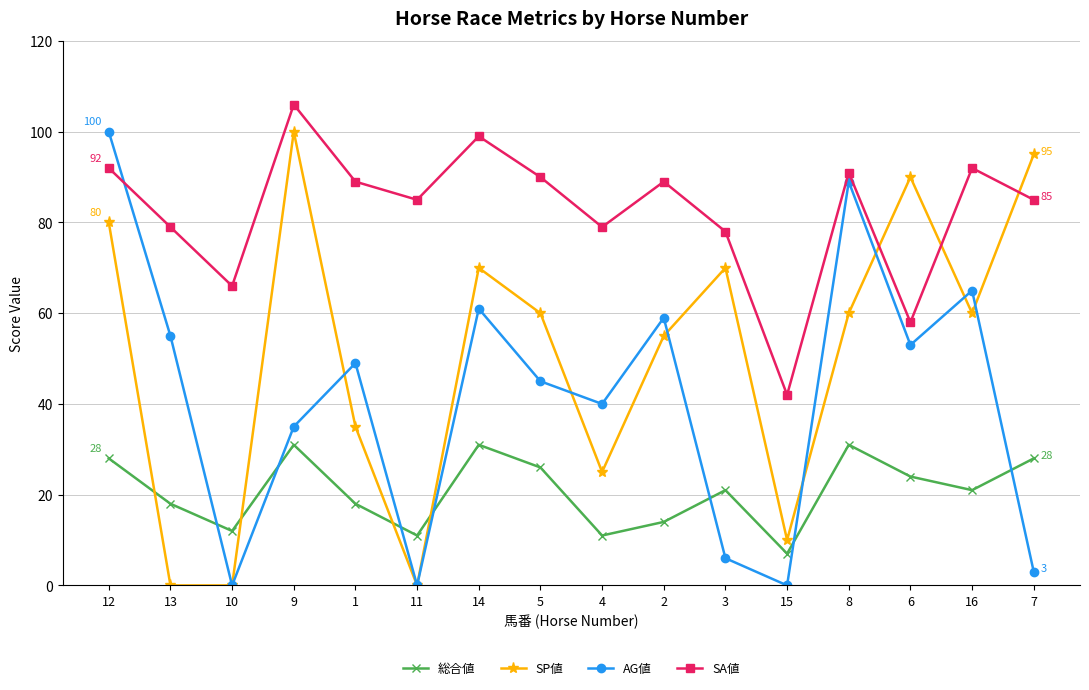

At which label is AG値 closest to 50?

1